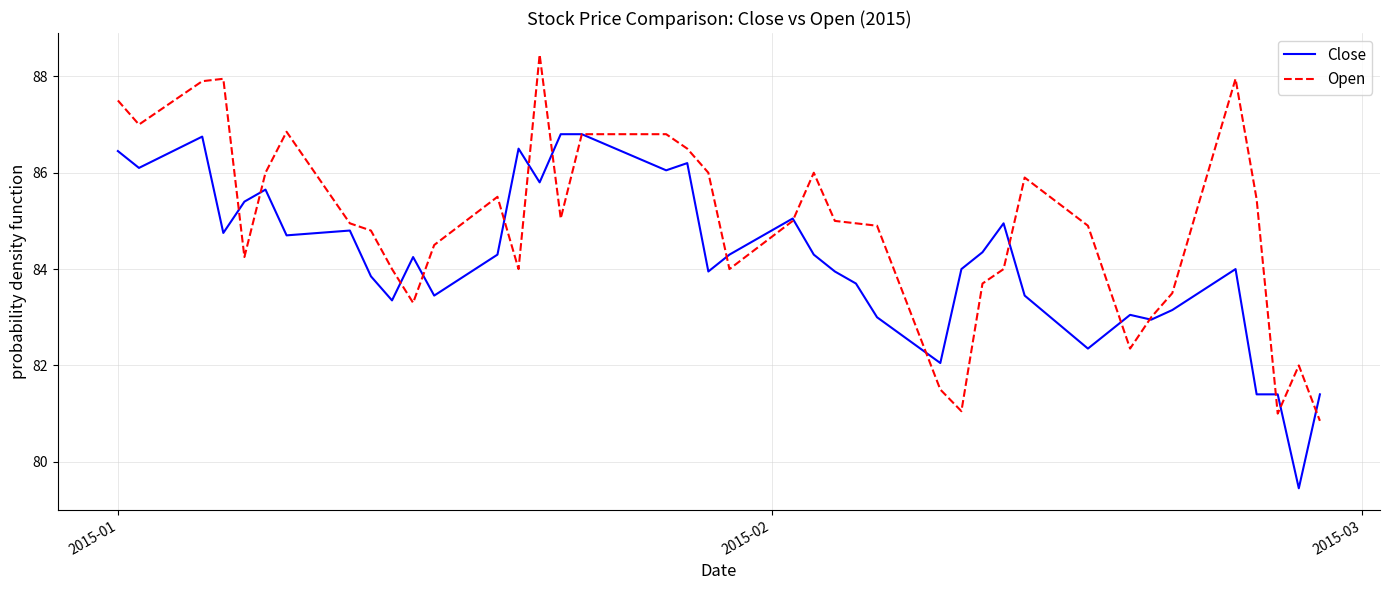

Which series has the largest total across all categories?

Open